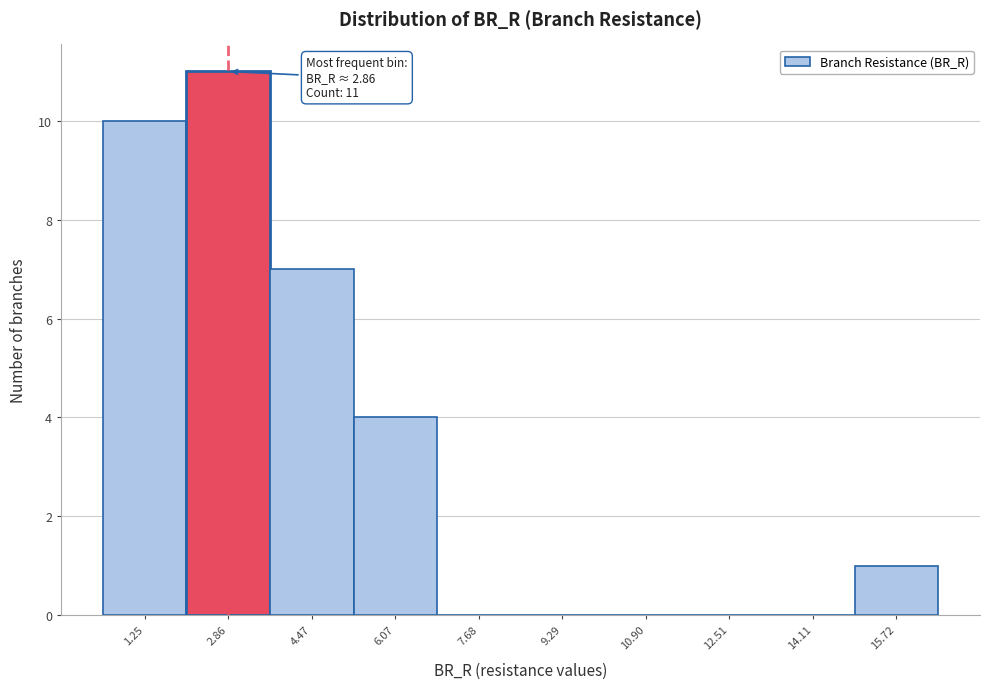

Which range on the x-axis has the tallest bar?

2.0 to 3.6